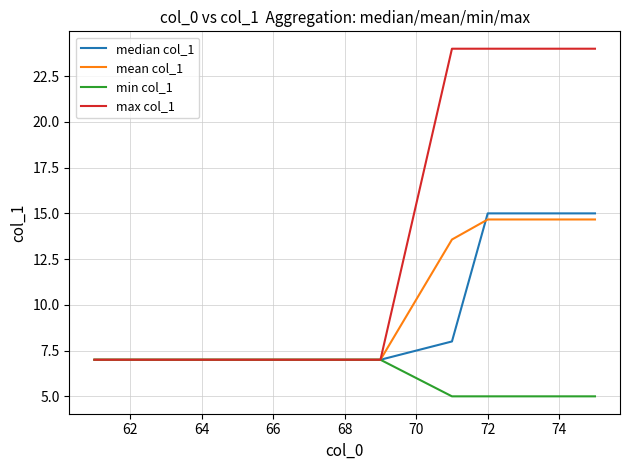

Which series has the widest spread of values?

max col_1